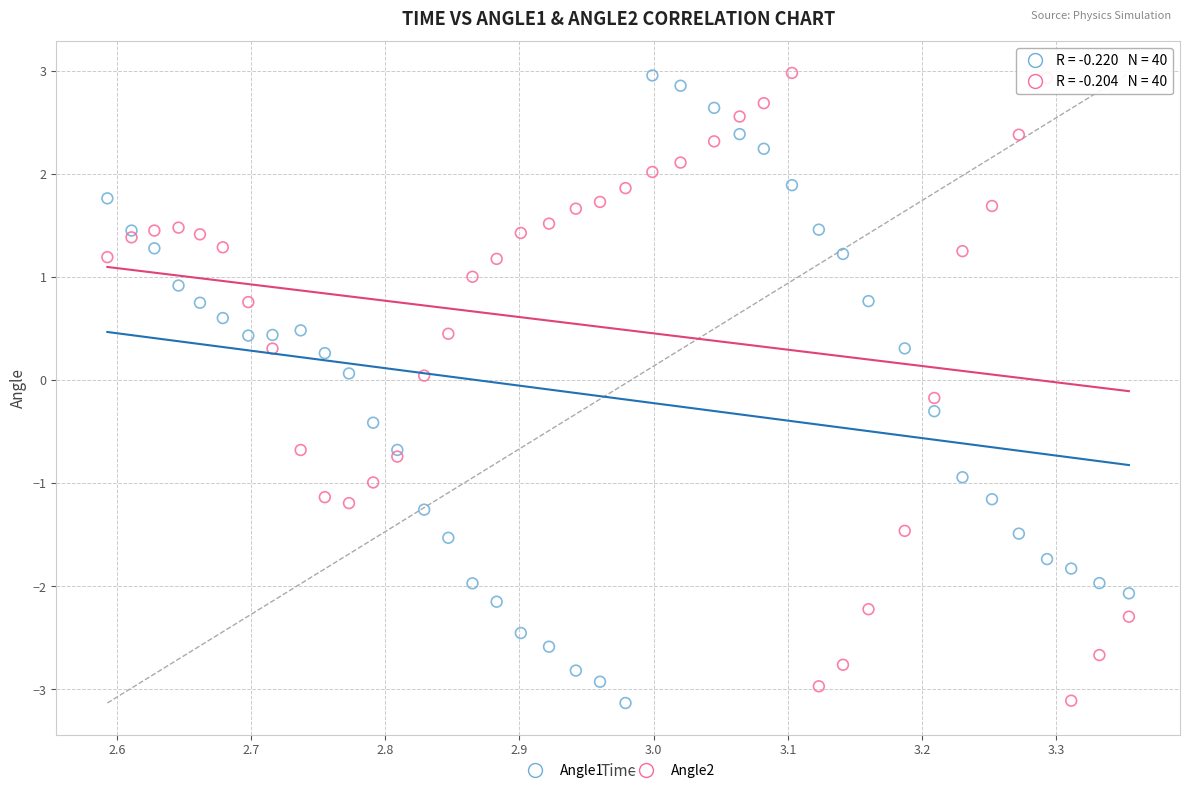

What are all the series names shown in the legend?

Angle1, Angle2